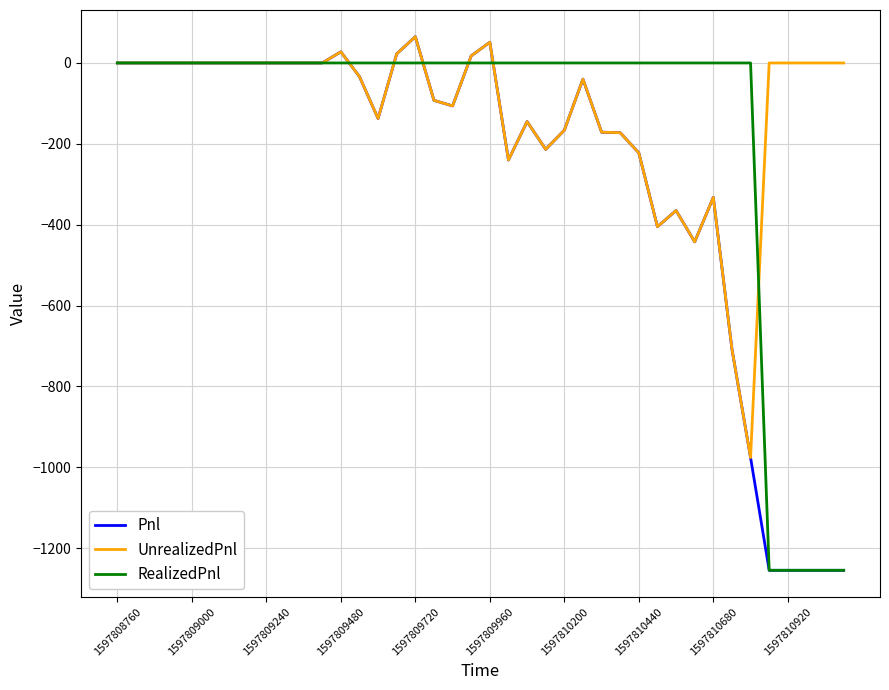

What is the greatest value displayed?

65.0